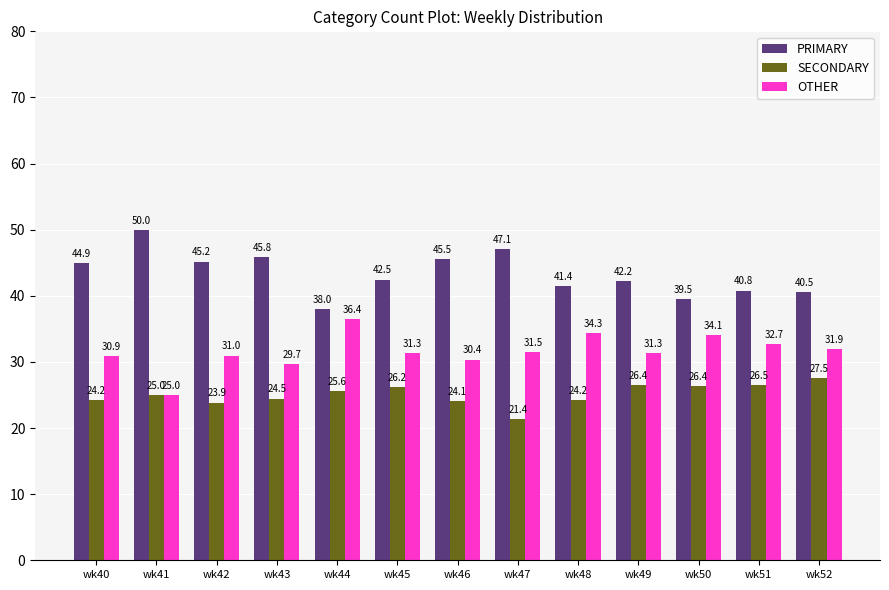

Is the value of SECONDARY at wk52 greater than the value of PRIMARY at wk48?

No